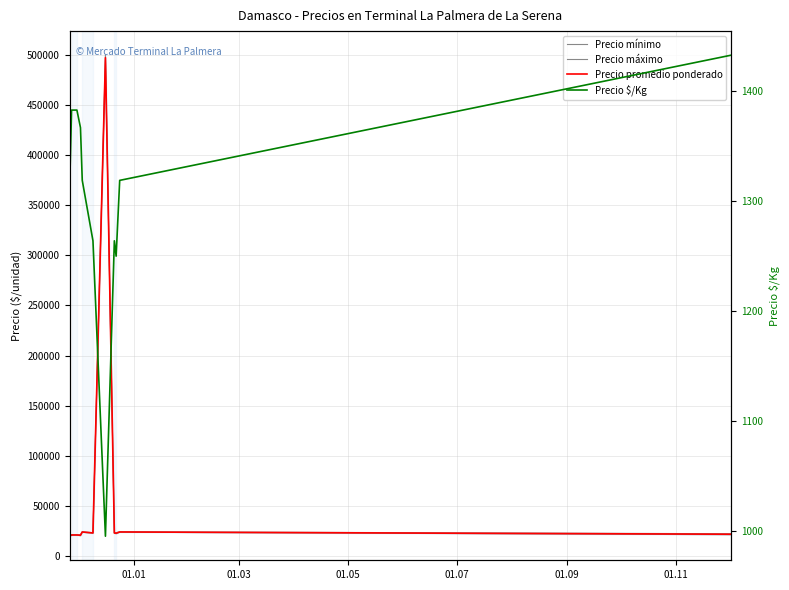

How many interior local valleys does the Precio promedio ponderado series have?

3